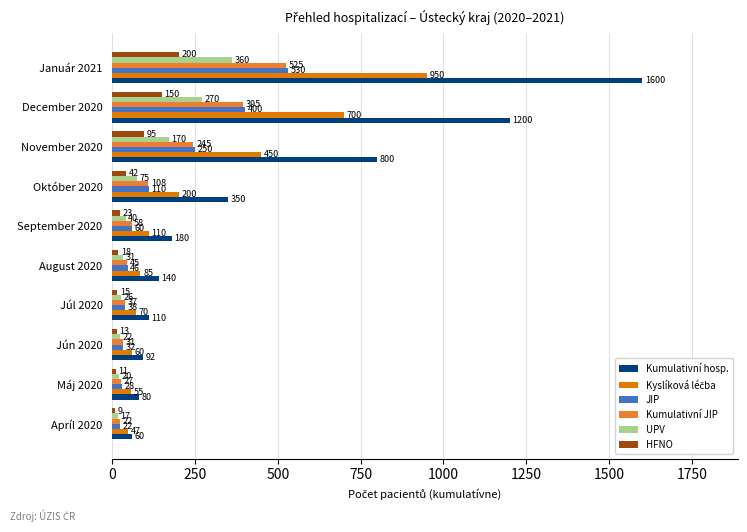

Rank the categories by Kumulativní JIP value from highest to lowest.

Január 2021, December 2020, November 2020, Október 2020, September 2020, August 2020, Júl 2020, Jún 2020, Máj 2020, Apríl 2020